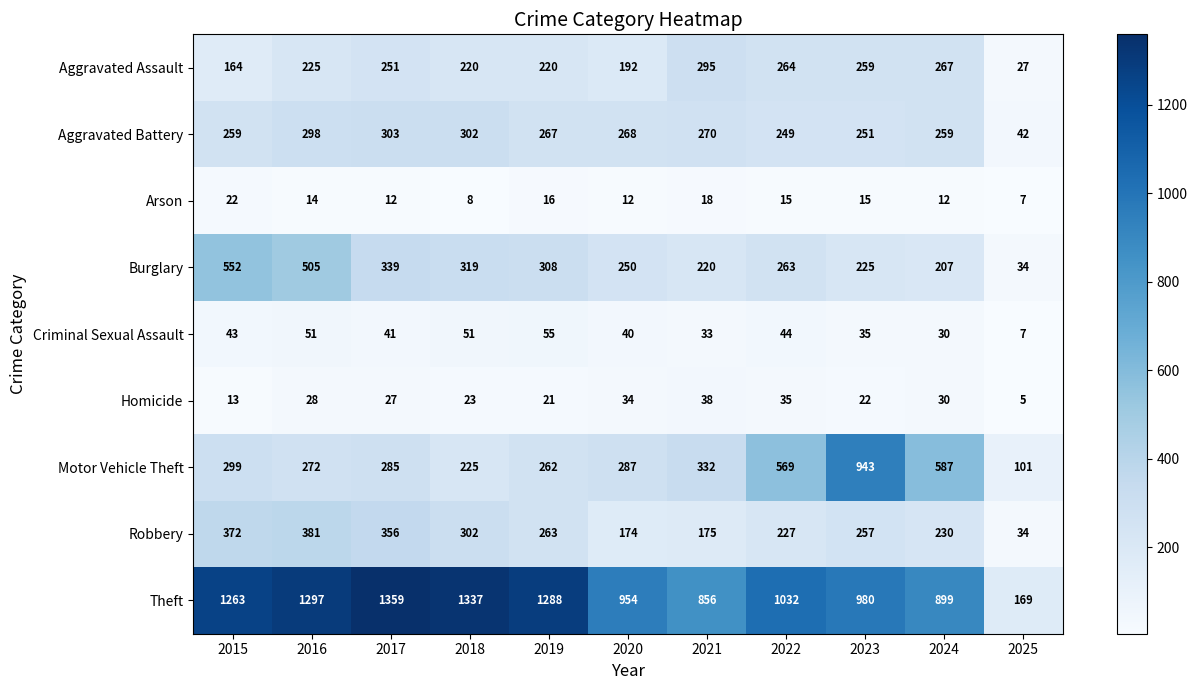

At how many categories does at least one series exceed 417?

10